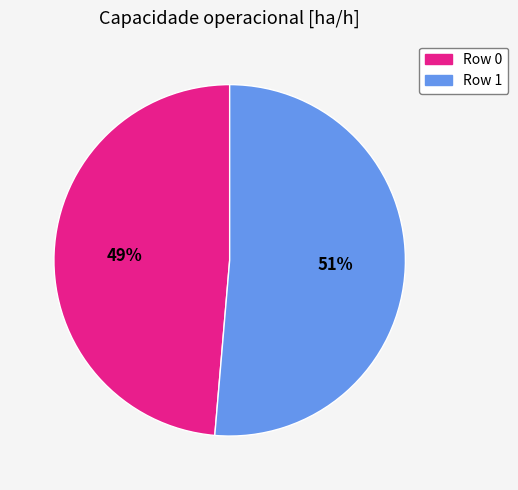

Which category accounts for the majority?

Row 1